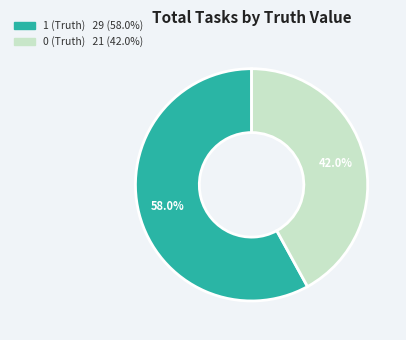

Do 1 (Truth) and 0 (Truth) together represent more than half of the pie?

Yes